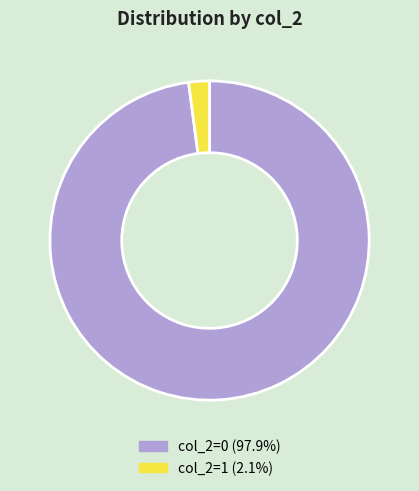

Count the number of slices in the pie.

2